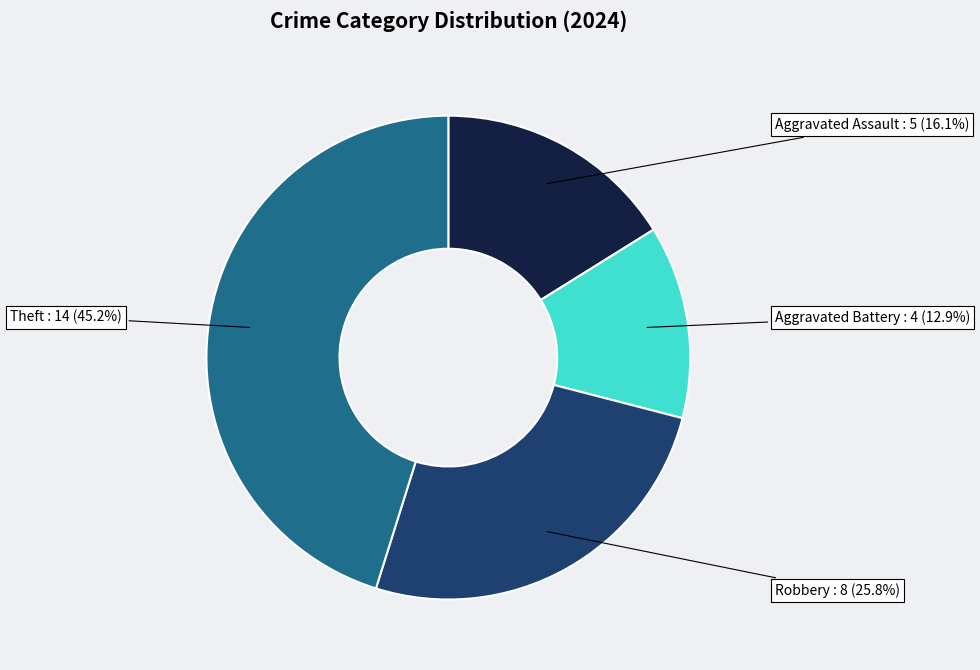

Is there a majority slice in this chart?

No